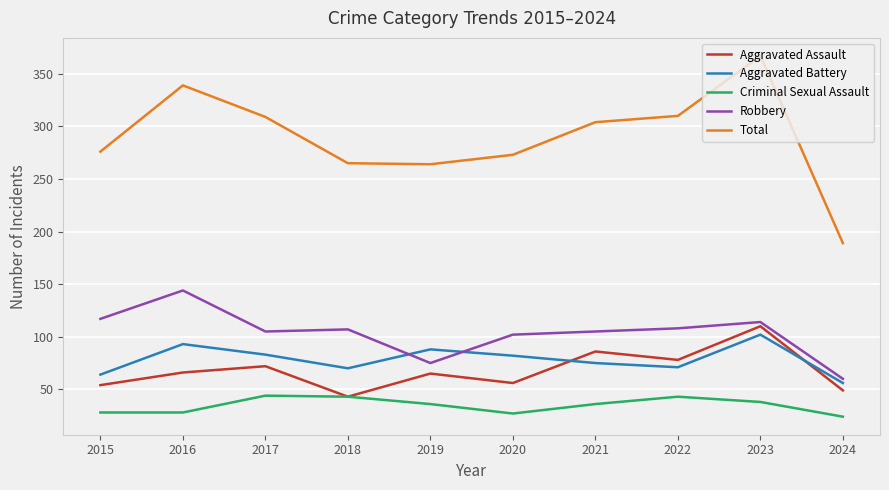

What is the difference between the Total values at 2024 and 2016?

150